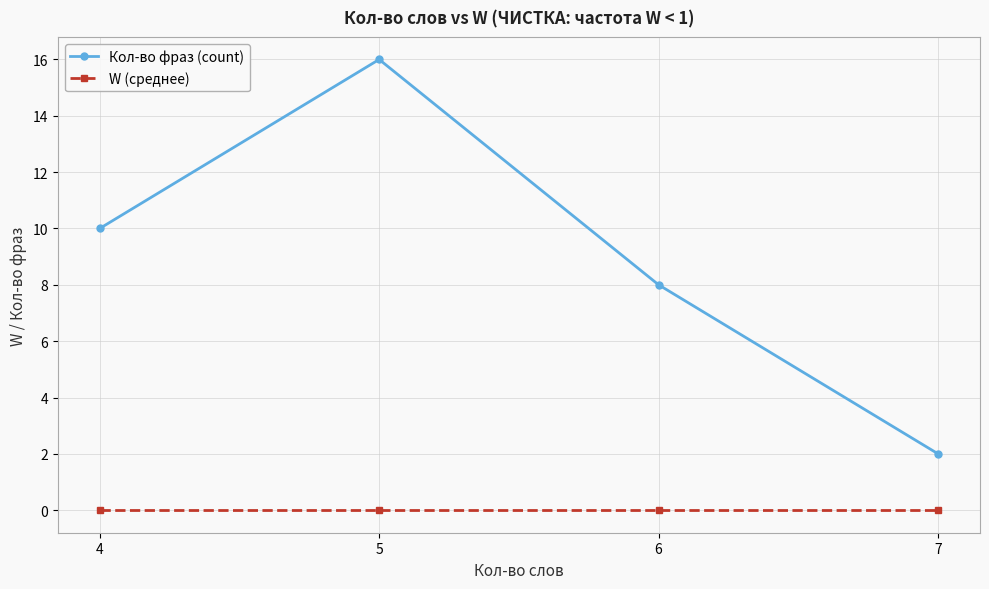

At which category is the sum across all series the highest?

5